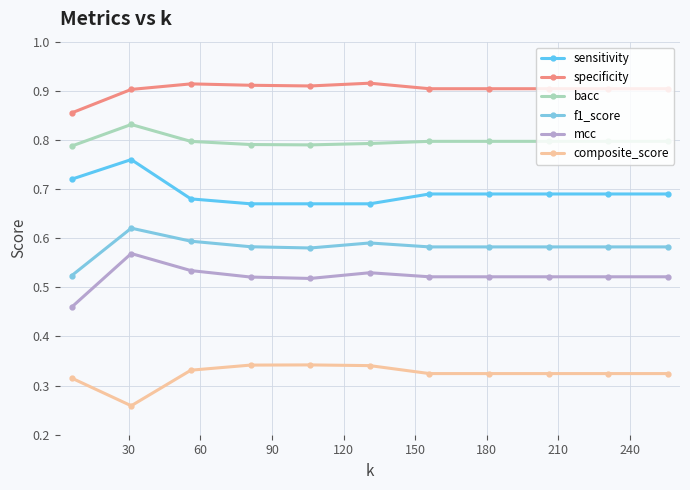

True or false: specificity and f1_score intersect in this chart.

False